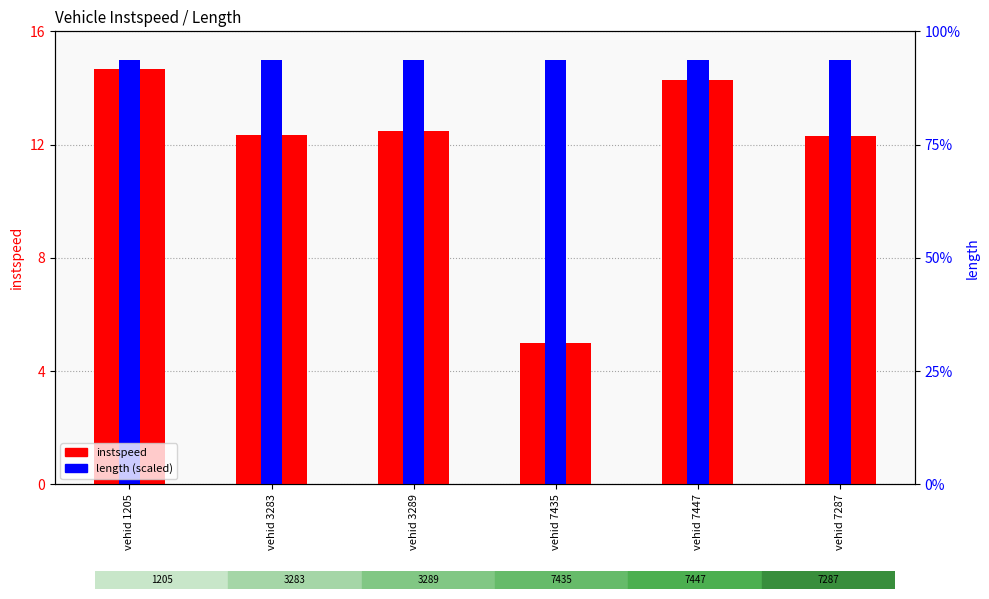

List the series in order of their peak value, lowest first.

instspeed, length (scaled)